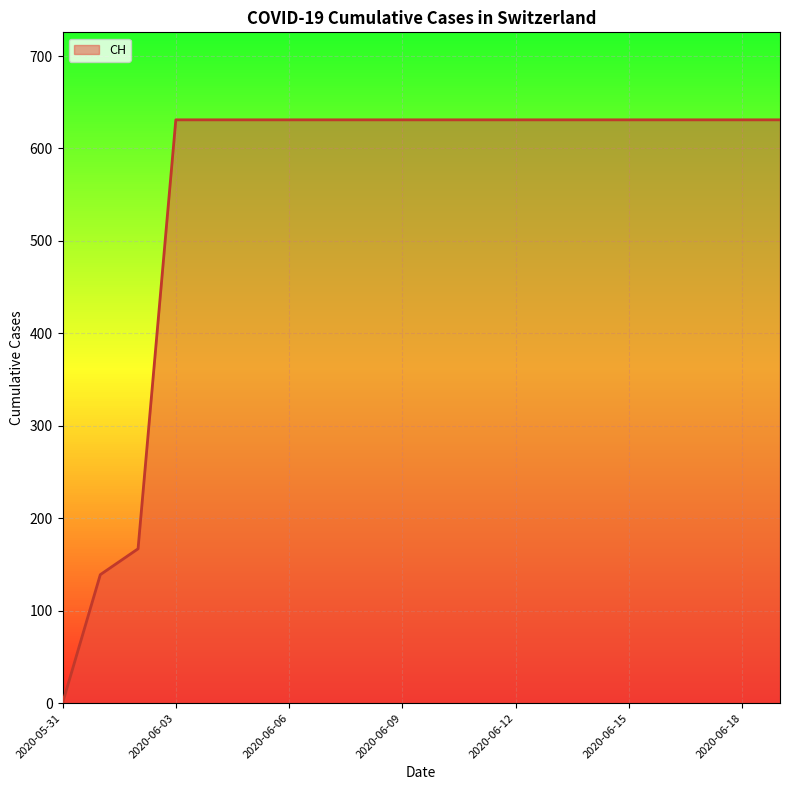

What is the maximum value shown in the chart?

631